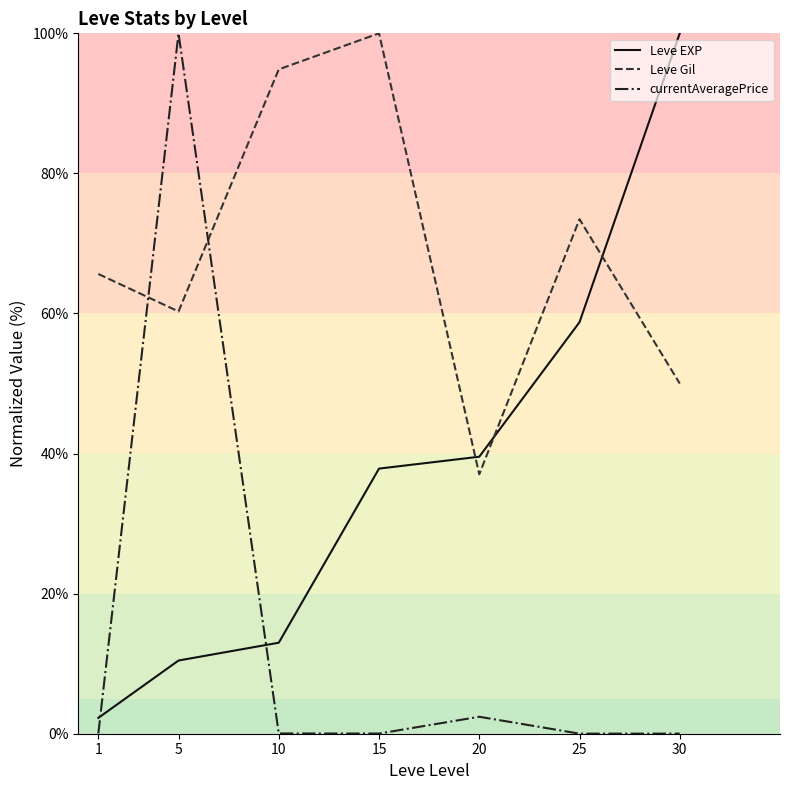

The Leve EXP series shows 18.5 at 5. True or false?

False